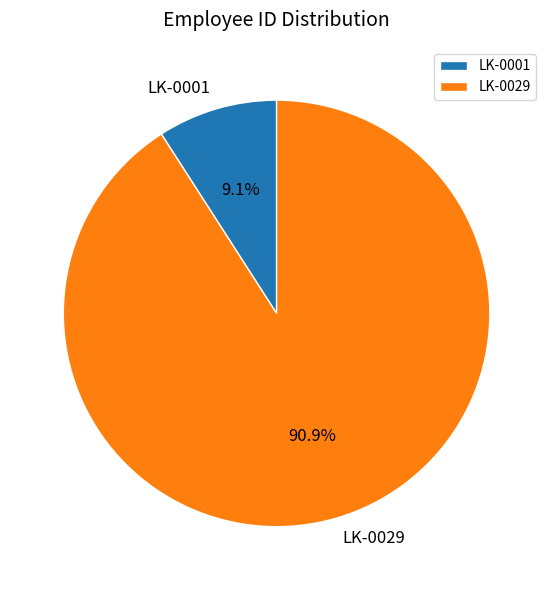

Is it true that LK-0029 is 91% of the pie?

True